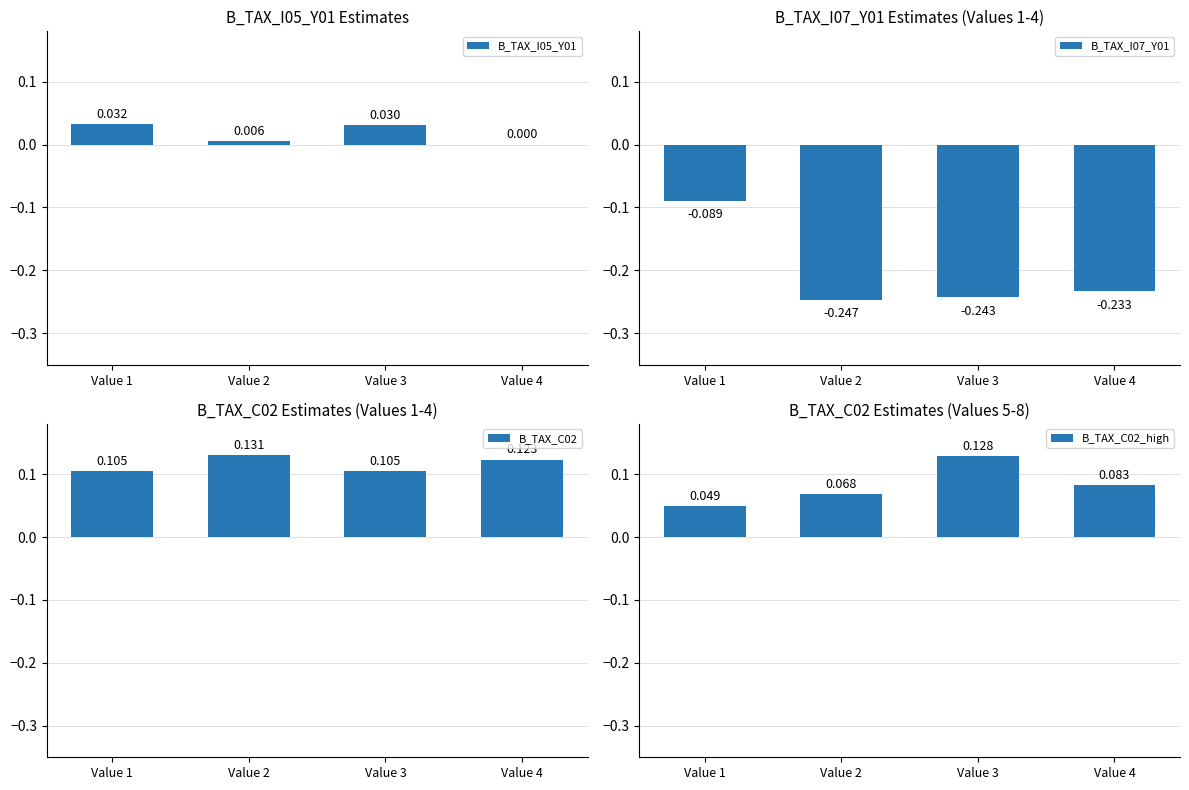

True or false: B_TAX_I05_Y01 has a value of 0.0 at Value 1.

True